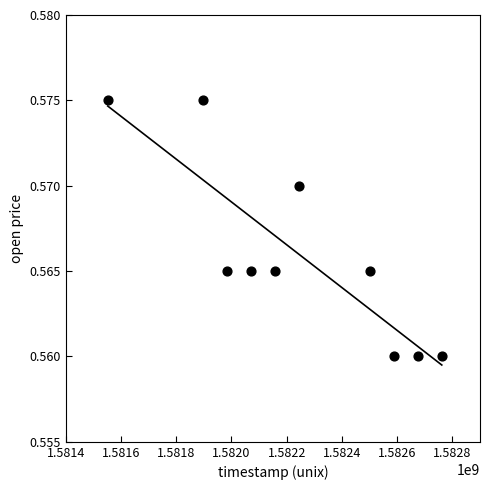

What is the range of X values (max minus min)?

1209600.0